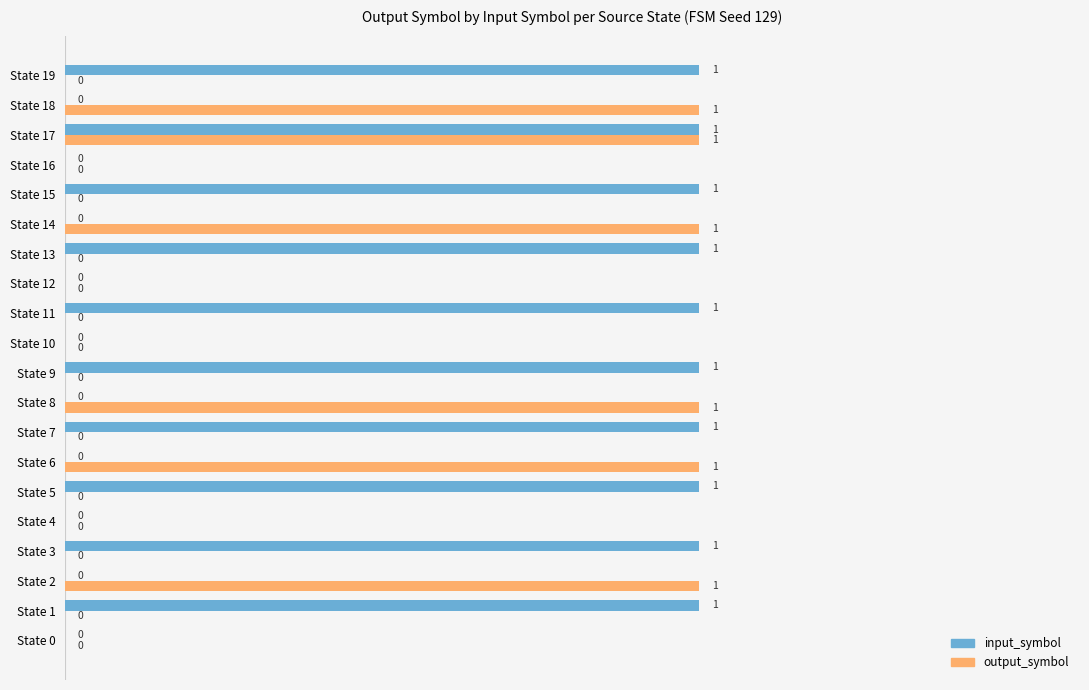

What is the sum of all output_symbol values?

6